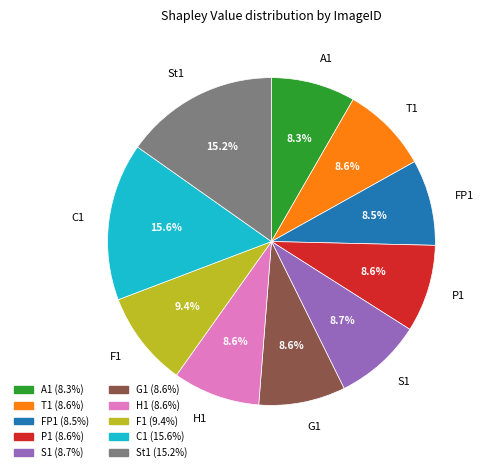

To the nearest percent, what portion does G1 represent?

9%